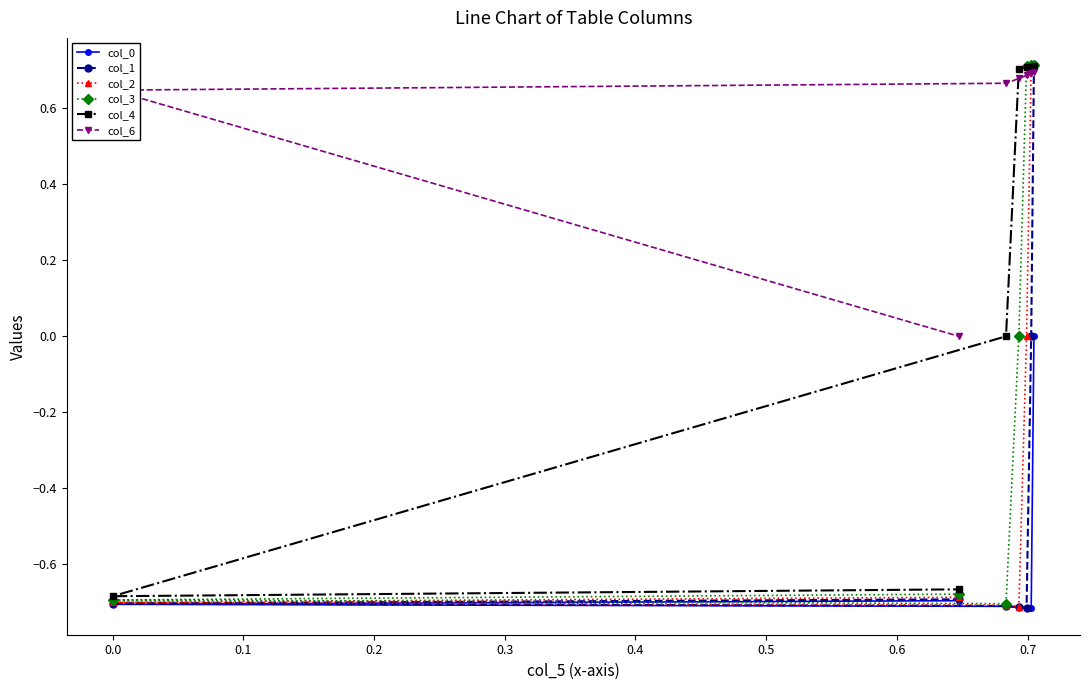

What is the highest value of the col_2 series?

0.7